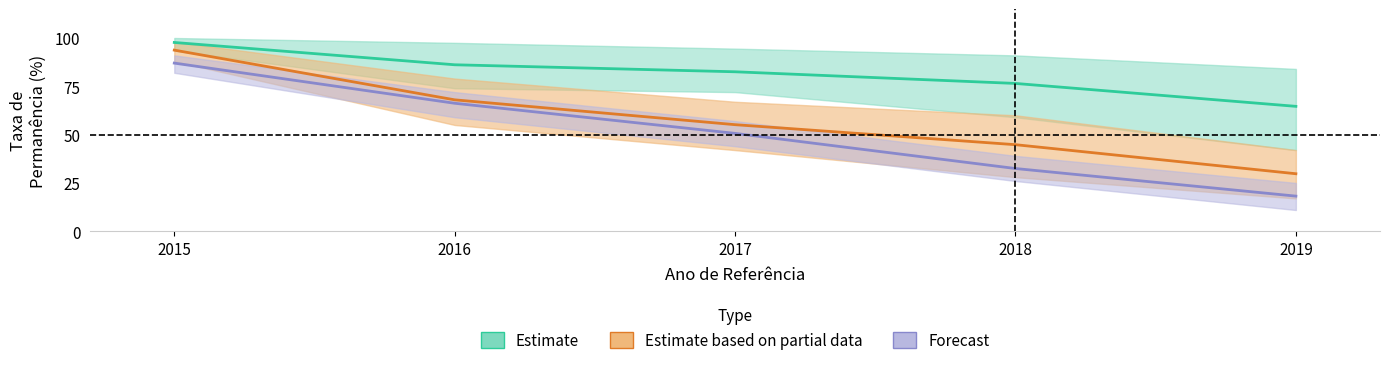

Which series has the largest total across all categories?

ENGENHARIA ELÉTRICA - TAP